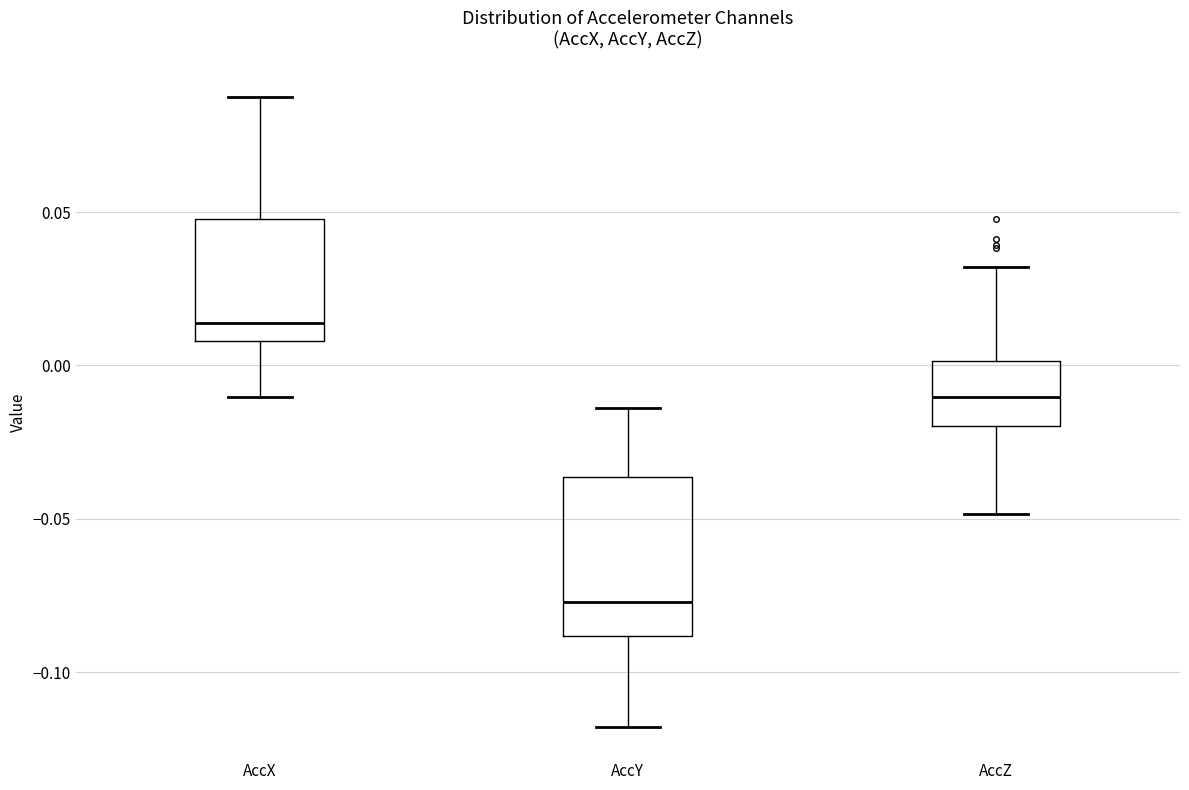

Reading left to right, read every box against the y-axis: the position of its median line, the range the box covers, and the ends of its whiskers. The values are not printed on the chart, so give them approximately, as read against the axis.

AccX: median 0.015, box 0.010 to 0.050, whiskers -0.010 to 0.085
AccY: median -0.075, box -0.090 to -0.035, whiskers -0.120 to -0.015
AccZ: median -0.010, box -0.020 to 0.000, whiskers -0.050 to 0.030